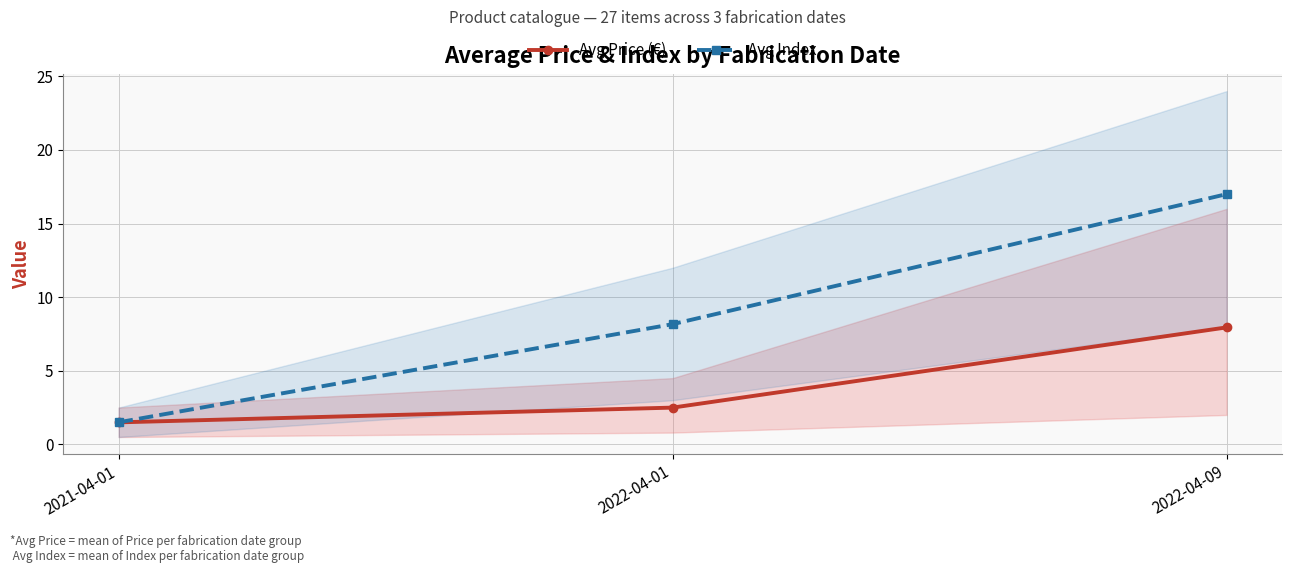

Does the chart have visible grid lines?

Yes